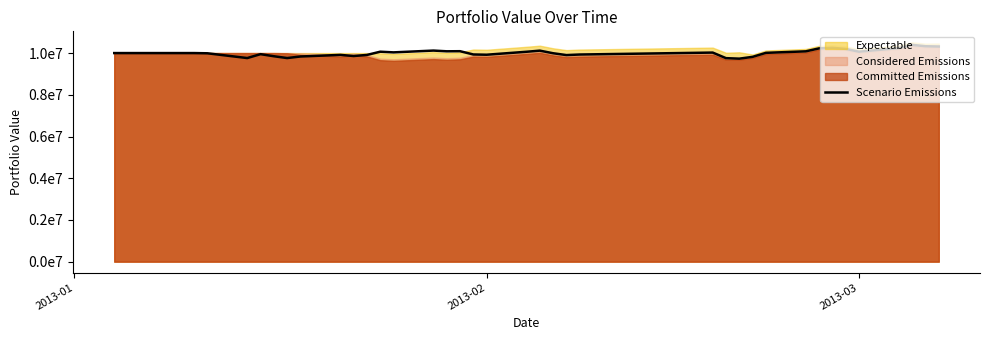

Which has a higher value, 2013-02 or 2013-01?

2013-02